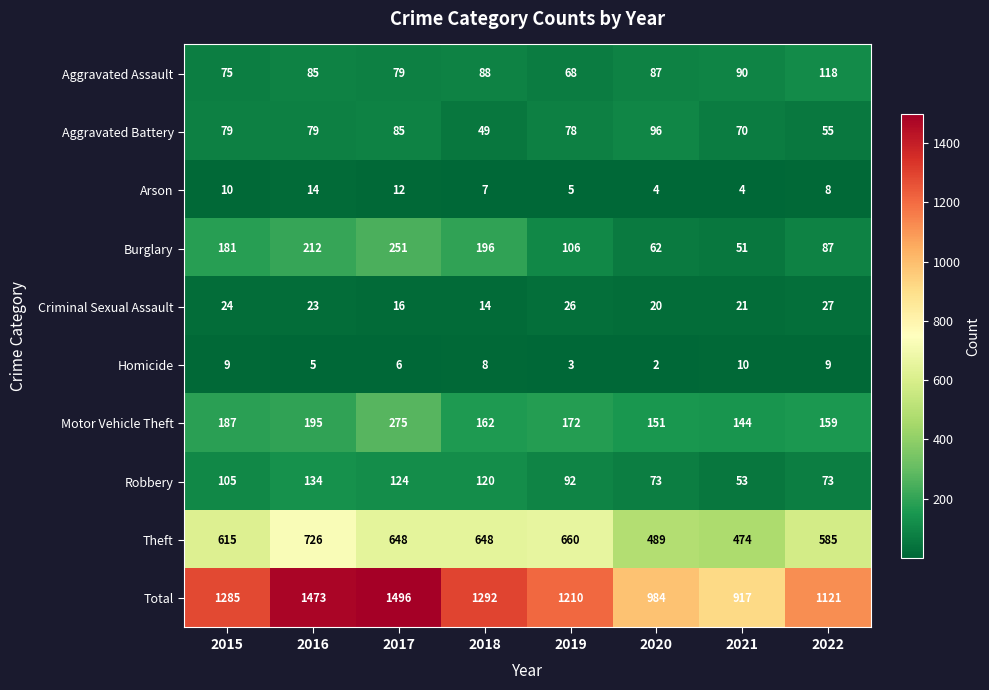

Is it true that Theft equals 201 at 2018?

False